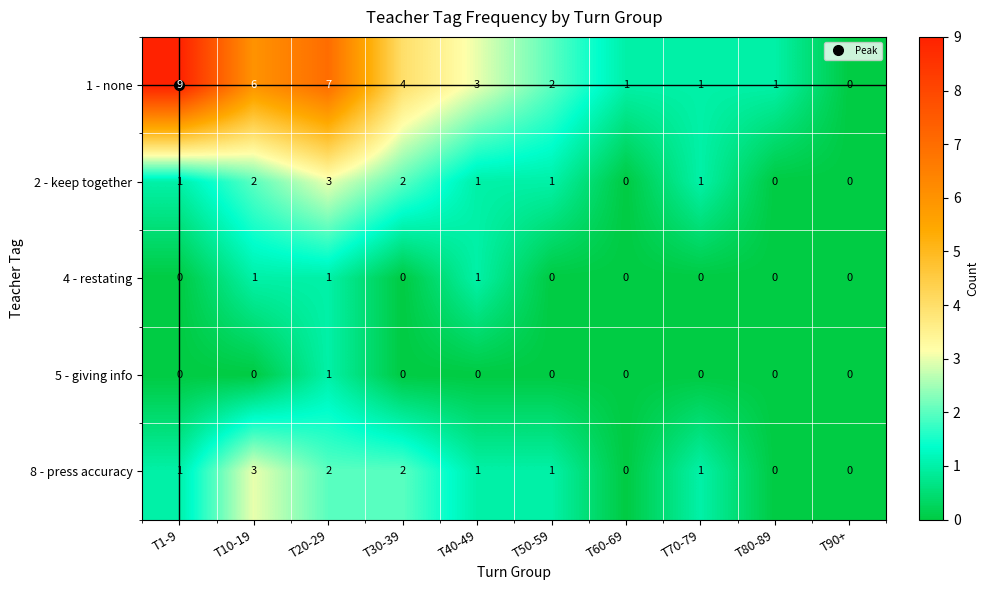

How many 2 - keep together values are between 0 and 2?

9